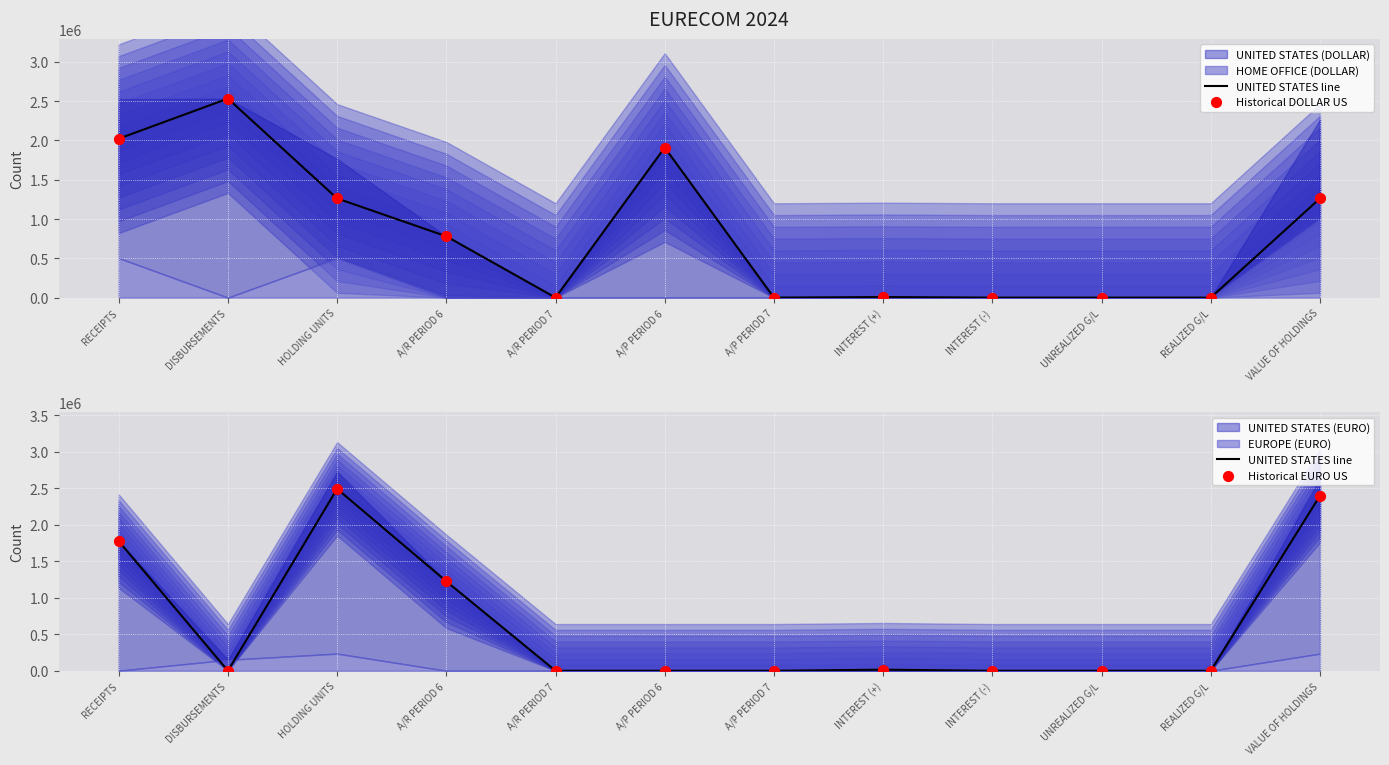

At how many categories does at least one series exceed 1610900?

5